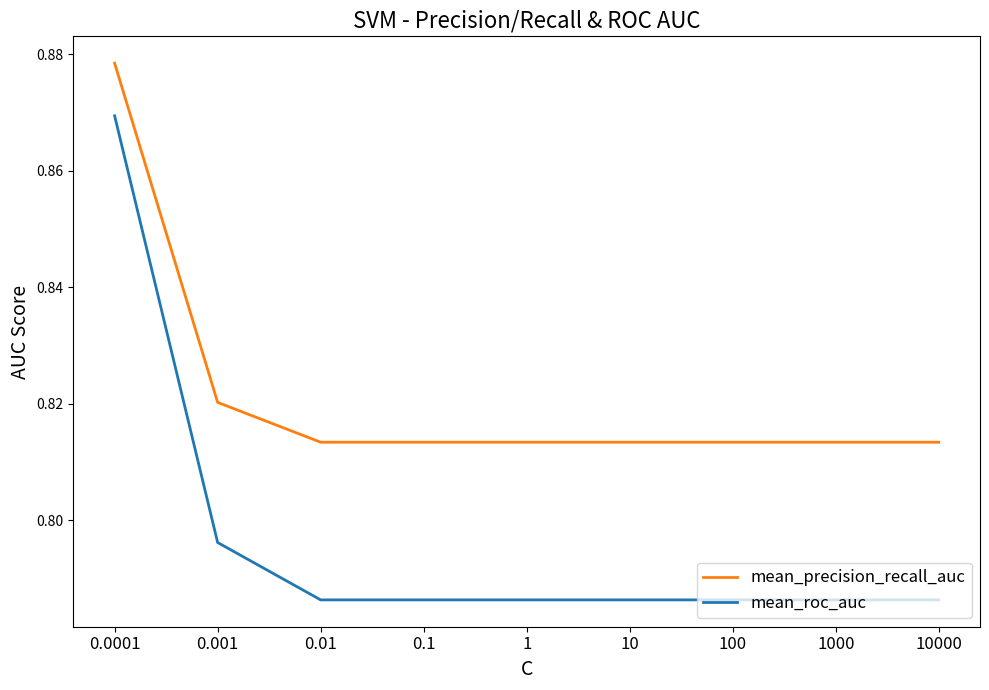

What is the sum of the mean_roc_auc values at 0.1 and 0.01?

1.6